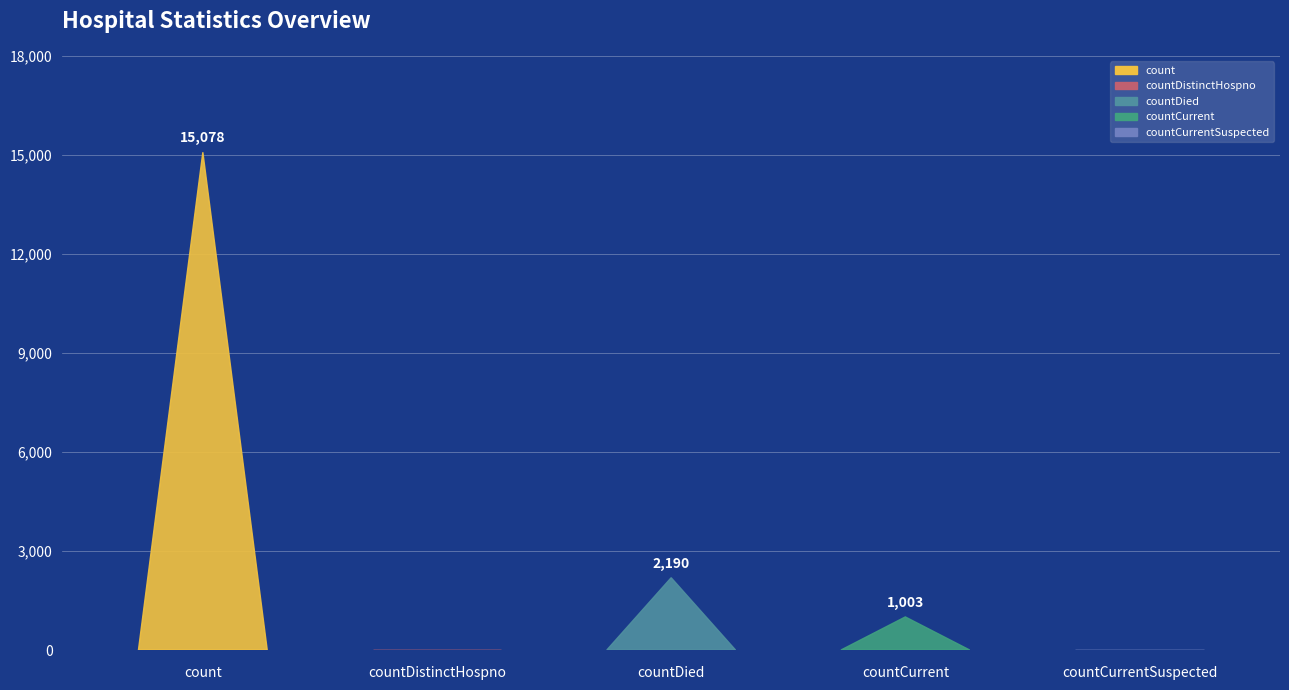

Where does the data first go above 1003?

count